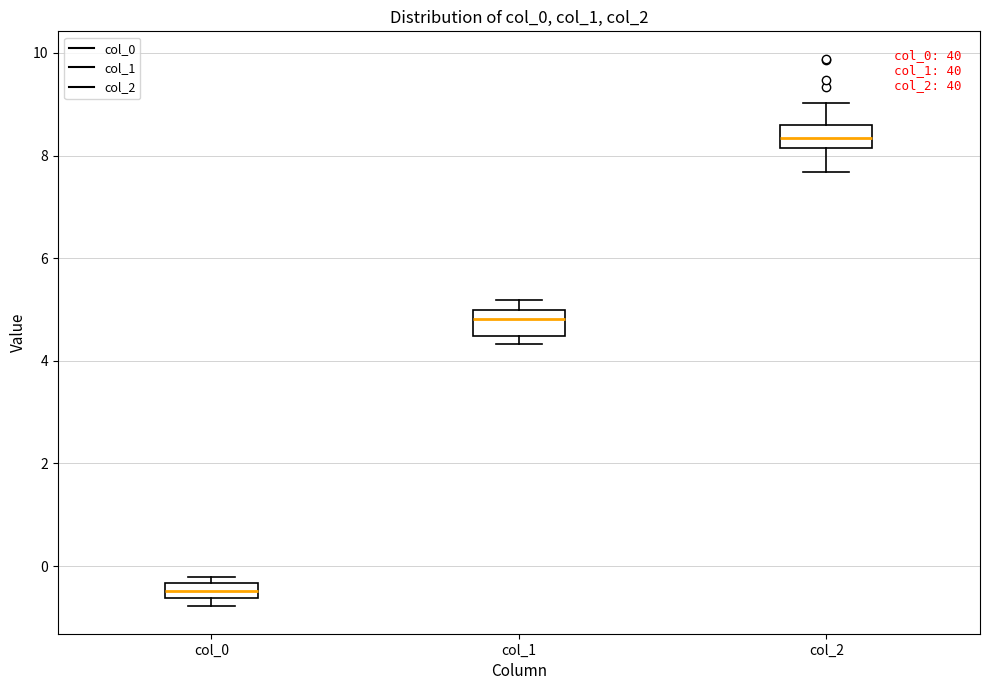

Which box has the lowest median line?

col_0